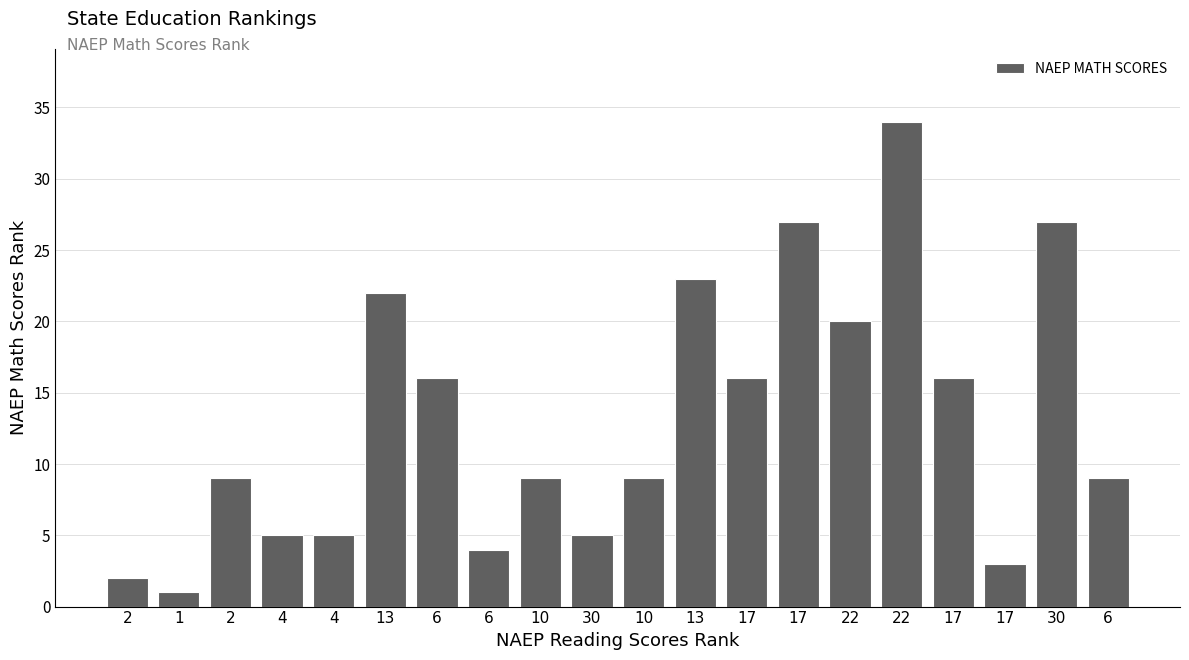

True or false: the data shows 5 at 4.

True